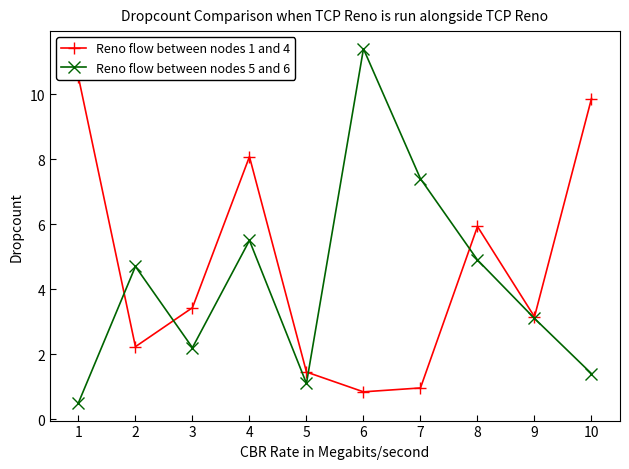

At which label does Reno flow between nodes 1 and 4 first exceed 3?

1